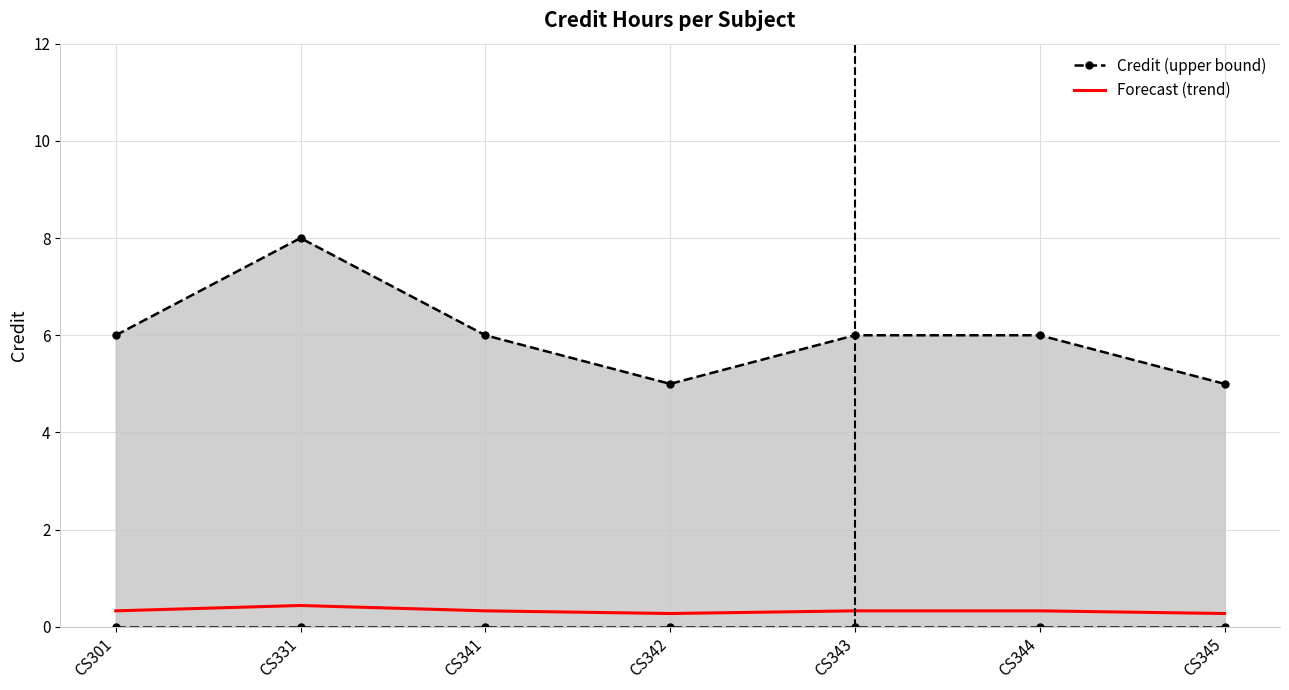

At which category does the chart reach its peak across all series?

CS331